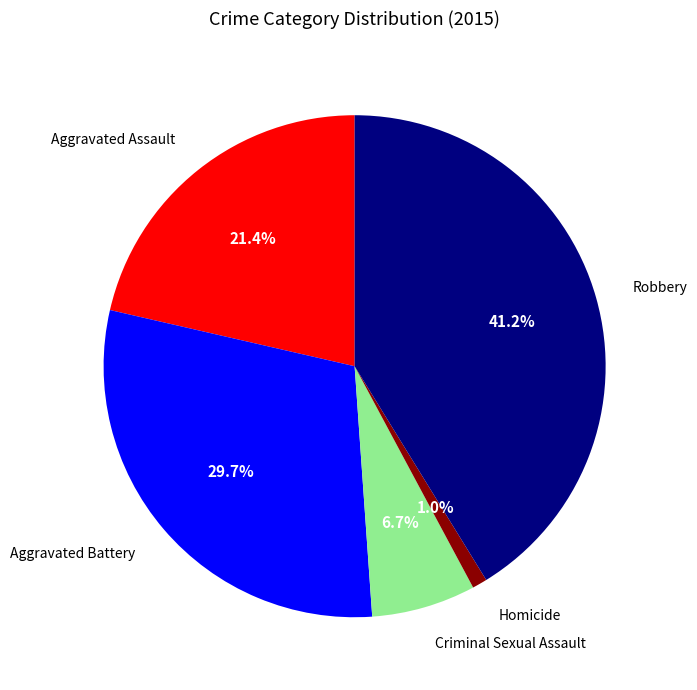

Is there any slice that represents more than half of the pie?

No